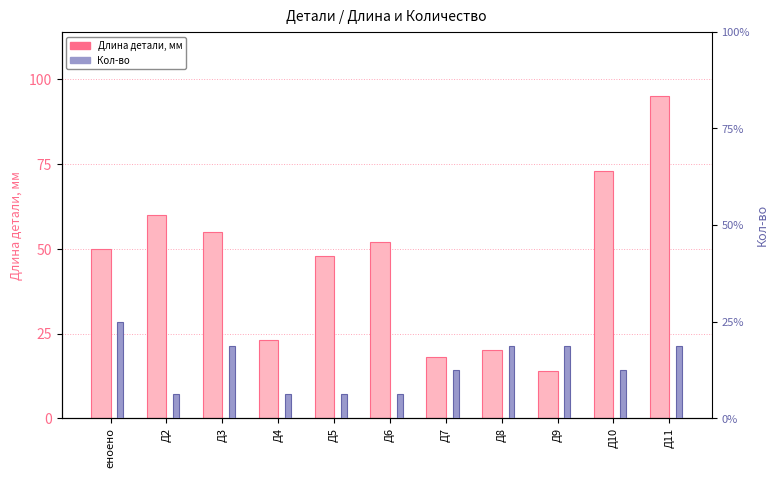

Rank the categories by Кол-во value from lowest to highest.

Д2, Д4, Д5, Д6, Д7, Д10, Д3, Д8, Д9, Д11, еноено